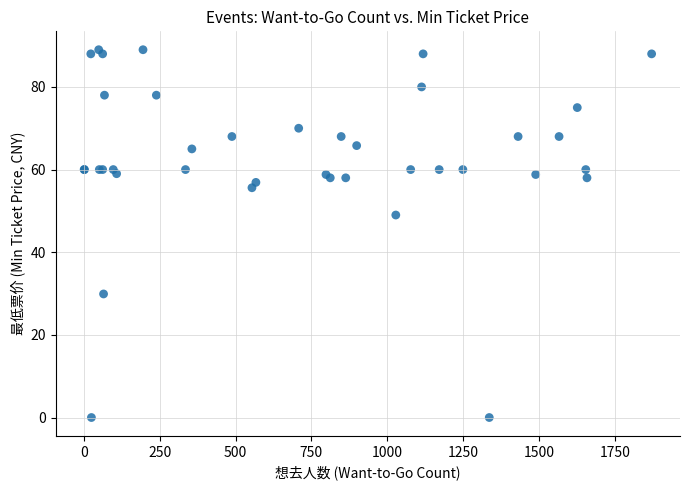

What Y value in the scatter plot is closest to 44?

49.0